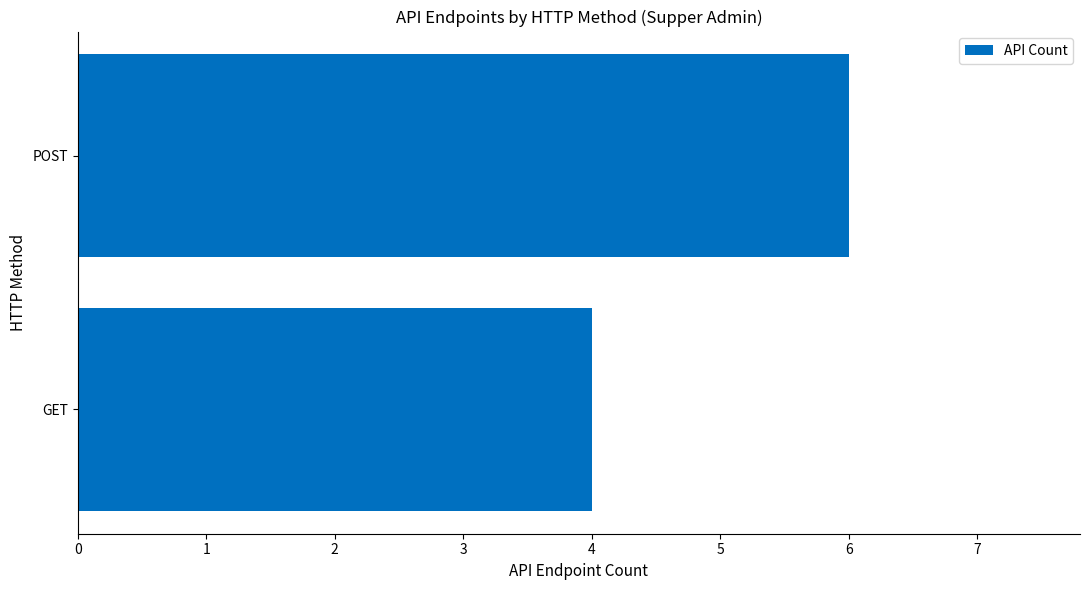

How many bars are there in total?

2